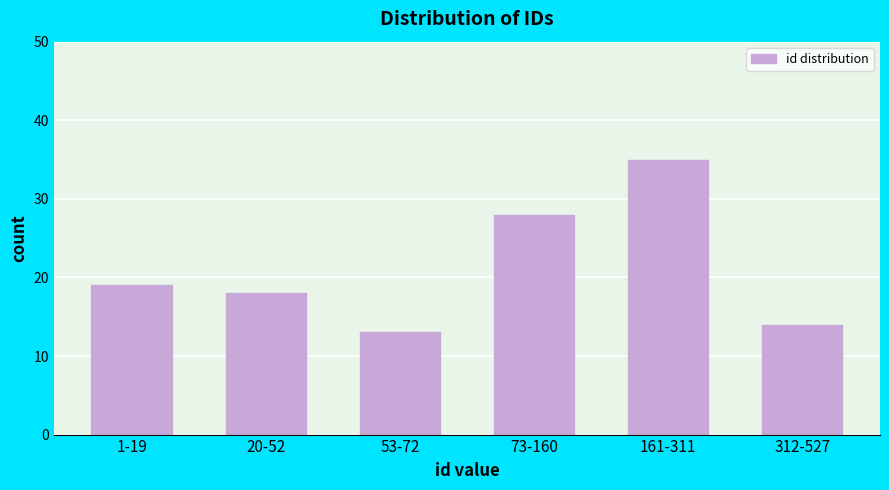

Reading left to right, extract all data points from this chart.

19	18	13	28	35	14